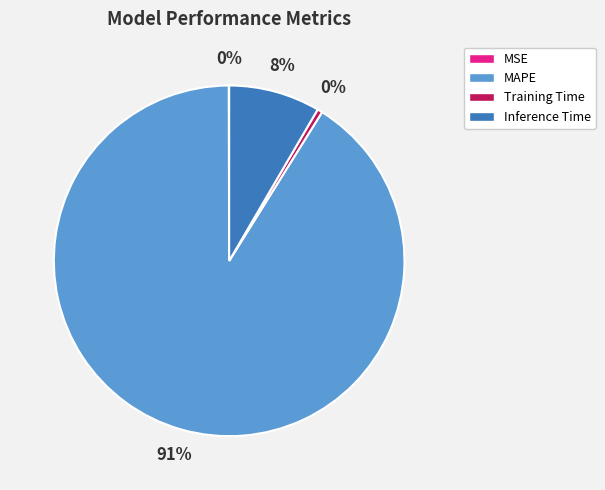

The Training Time slice represents 0% of the pie. True or false?

True